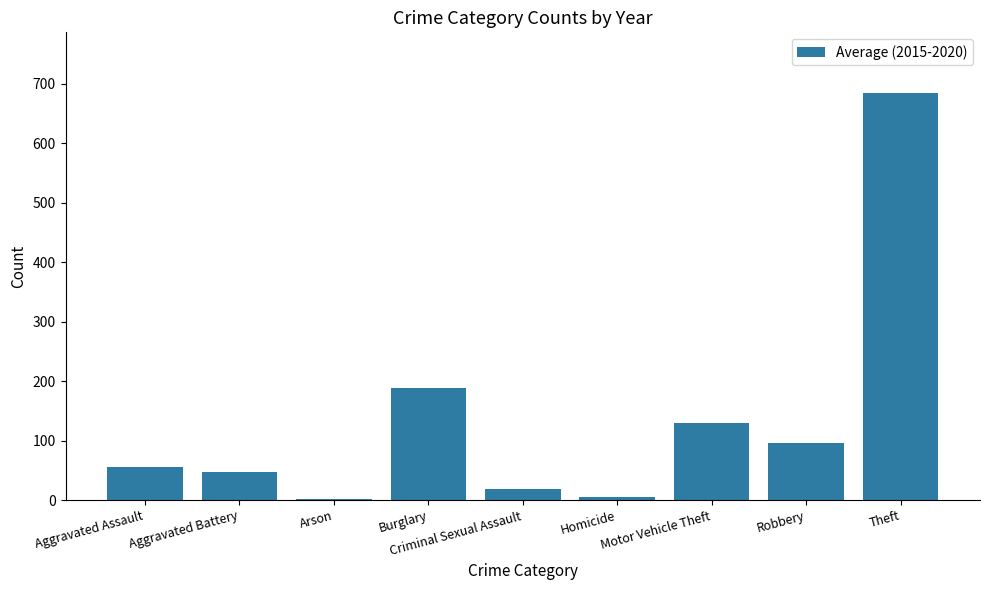

Where is the data nearest to the value 343?

Burglary